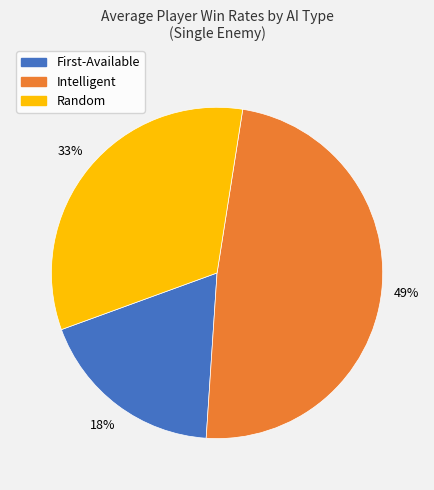

Does any single category account for the majority?

No